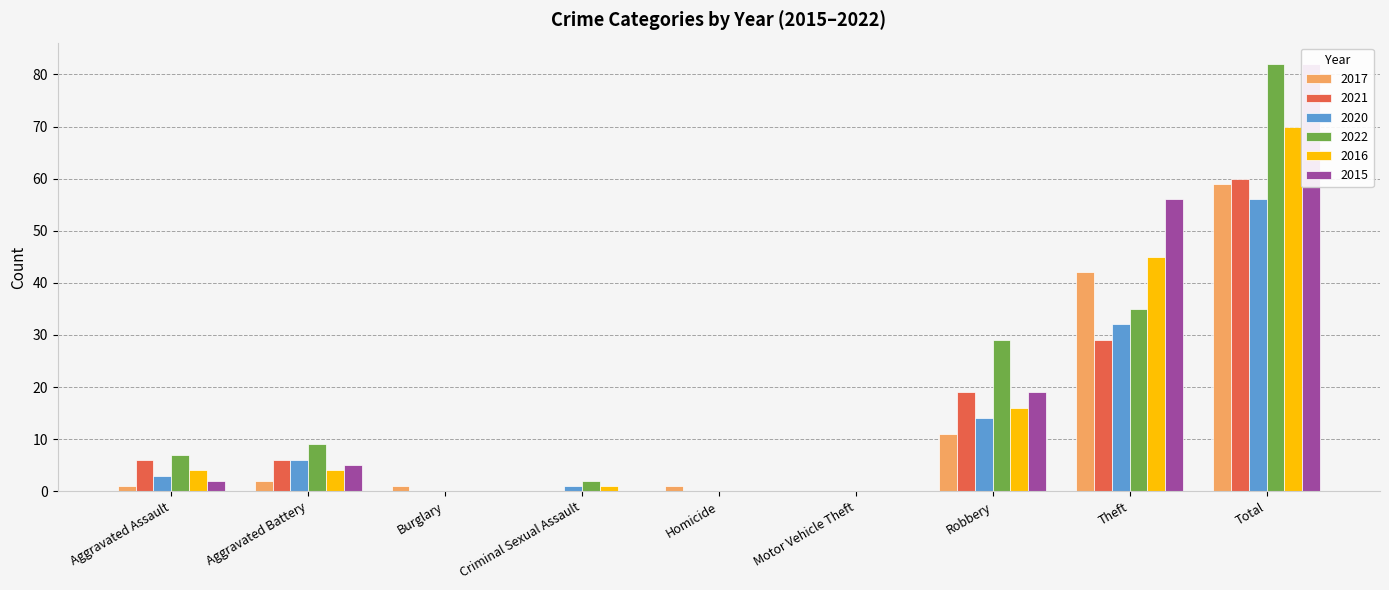

How many series are shown in this chart?

6